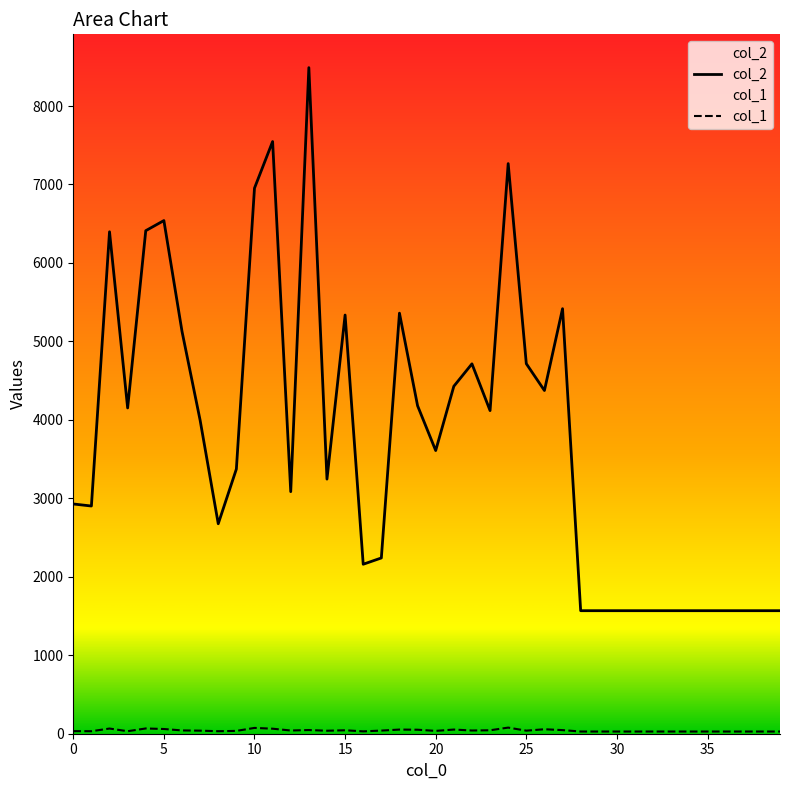

How many lines are shown in the chart?

2